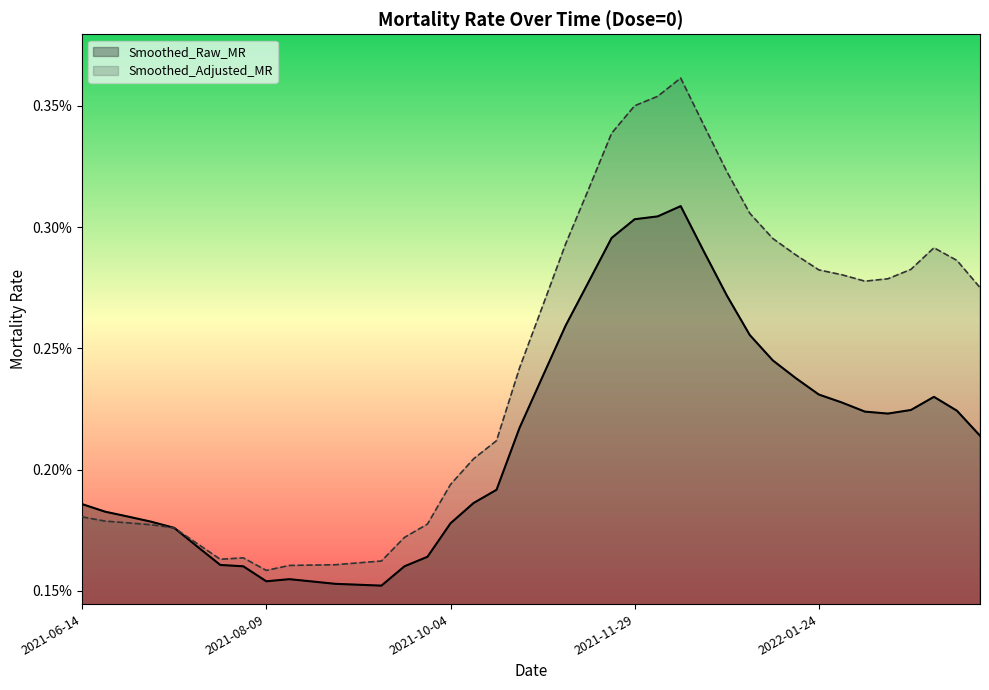

What position from the right is 2021-06-28?

38